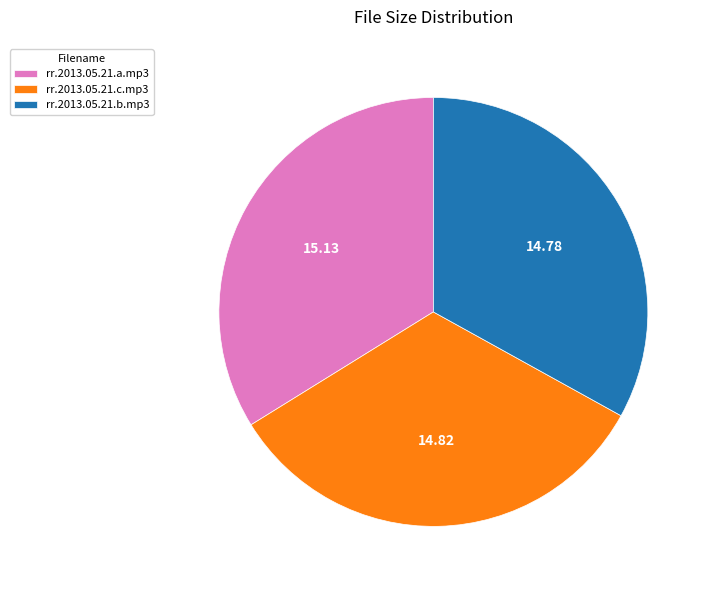

Which slice is the largest?

rr.2013.05.21.a.mp3